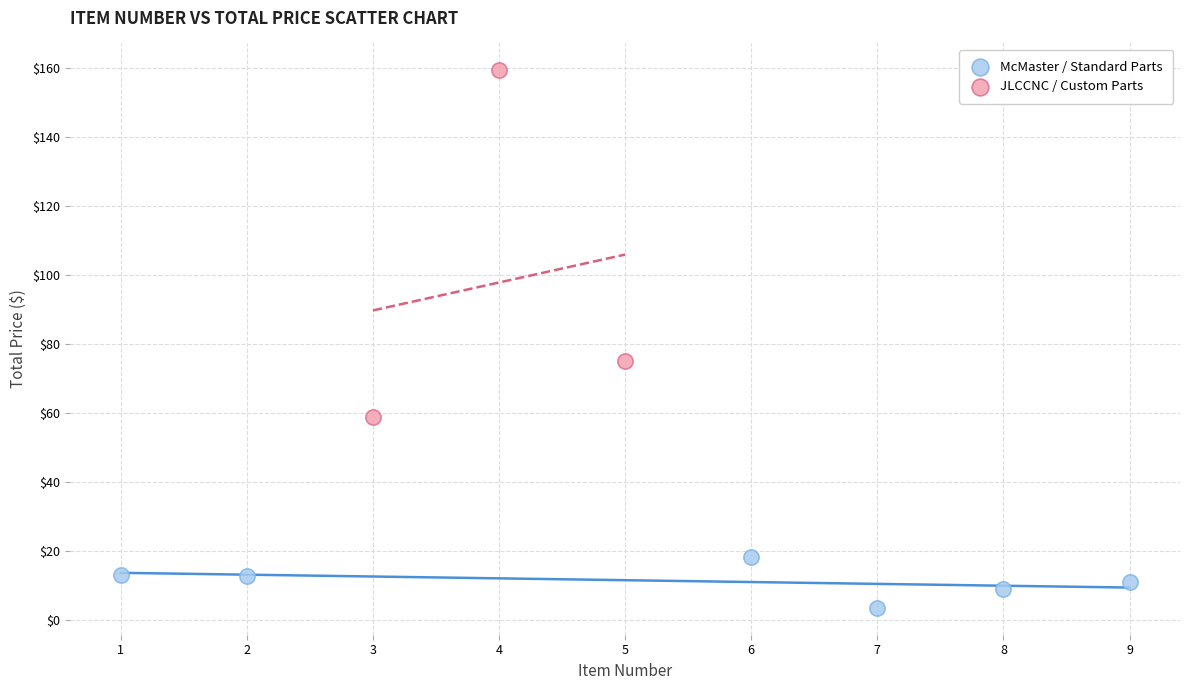

Which series contains the highest Y value?

JLCCNC / Custom Parts